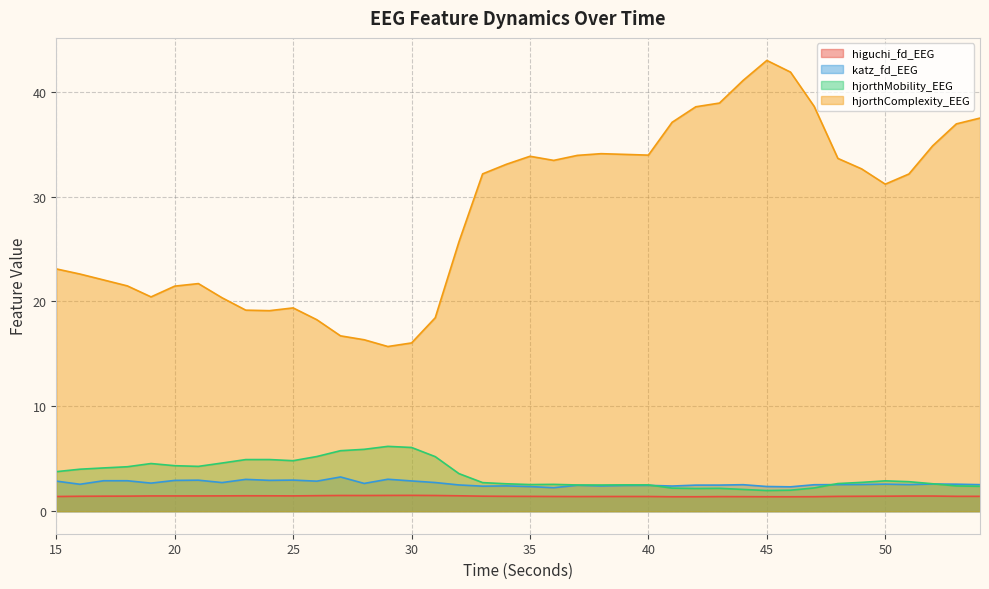

The hjorthComplexity_EEG series shows 34.0 at 40. True or false?

True